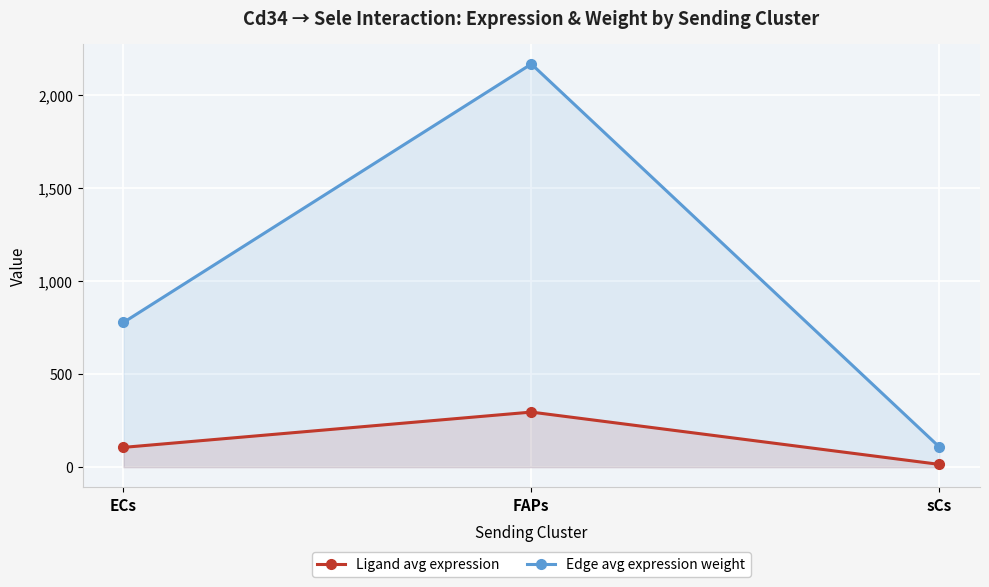

At which category is the sum across all series the highest?

FAPs